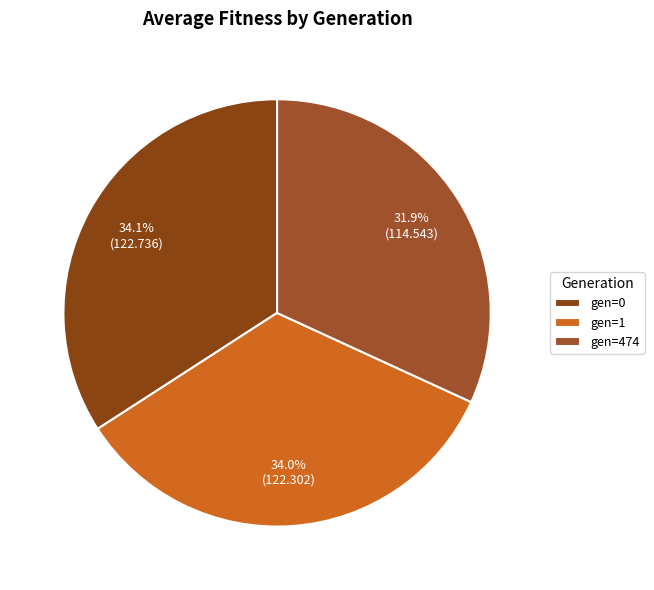

Which category has the biggest portion of the pie?

gen=0